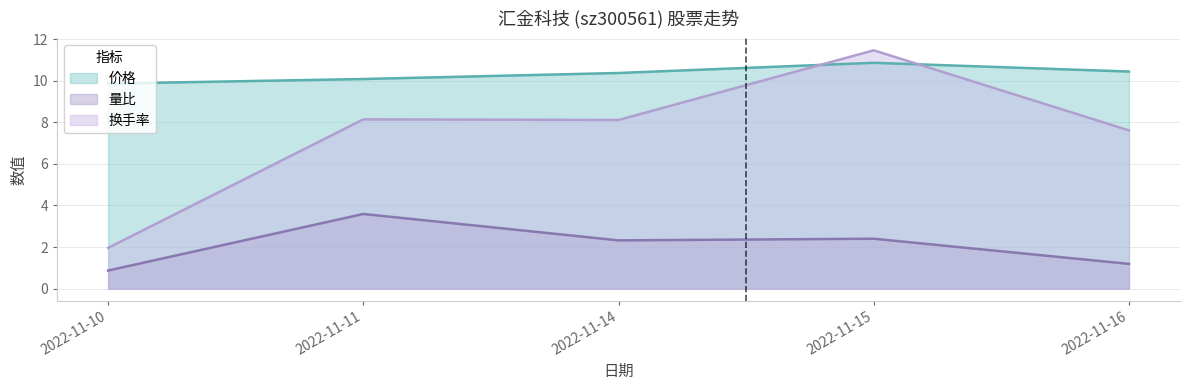

Reading right to left, list all the values displayed in this chart.

价格: 2022-11-16=10.4	2022-11-15=10.9	2022-11-14=10.4	2022-11-11=10.1	2022-11-10=9.9
量比: 2022-11-16=1.2	2022-11-15=2.4	2022-11-14=2.3	2022-11-11=3.6	2022-11-10=0.9
换手率: 2022-11-16=7.6	2022-11-15=11.5	2022-11-14=8.1	2022-11-11=8.1	2022-11-10=2.0